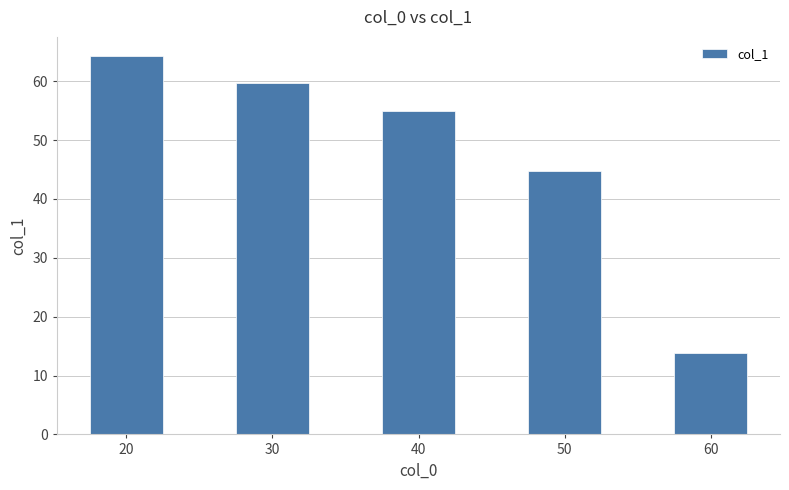

Rank the categories by value from highest to lowest.

20, 30, 40, 50, 60